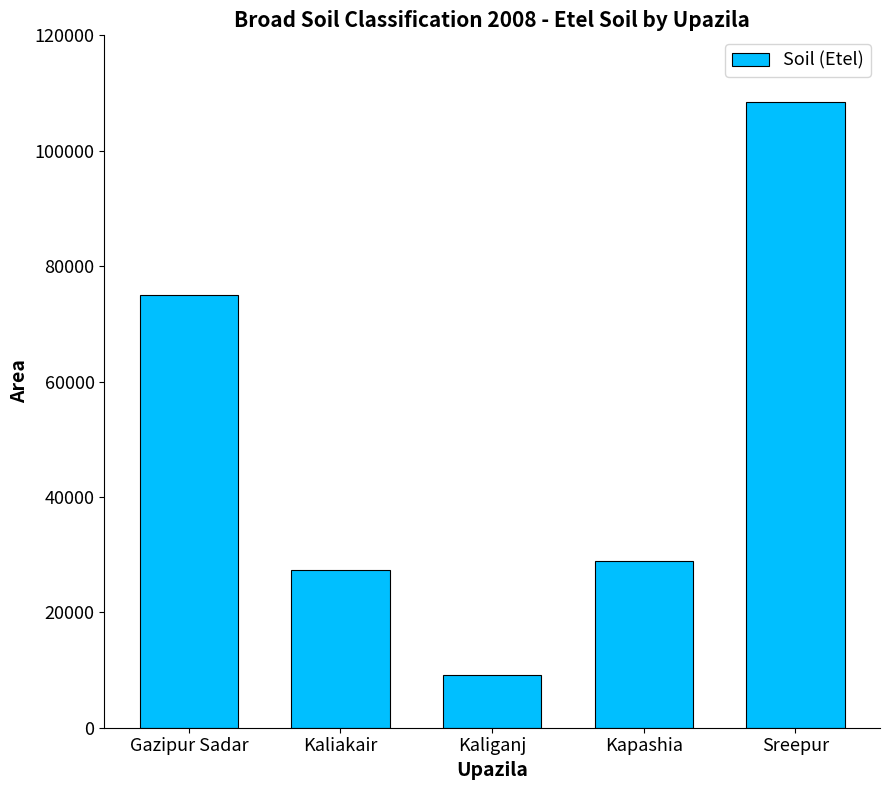

What position from the left is Kaliganj?

3